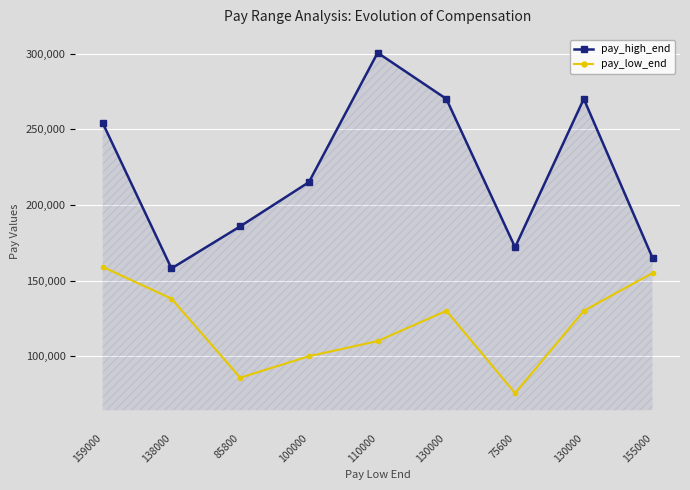

What are all the series names shown in the legend?

pay_high_end, pay_low_end